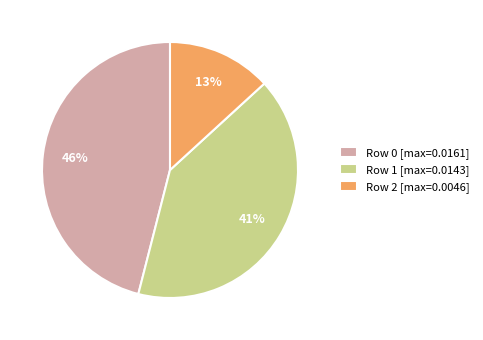

How many slices are in this pie chart?

3